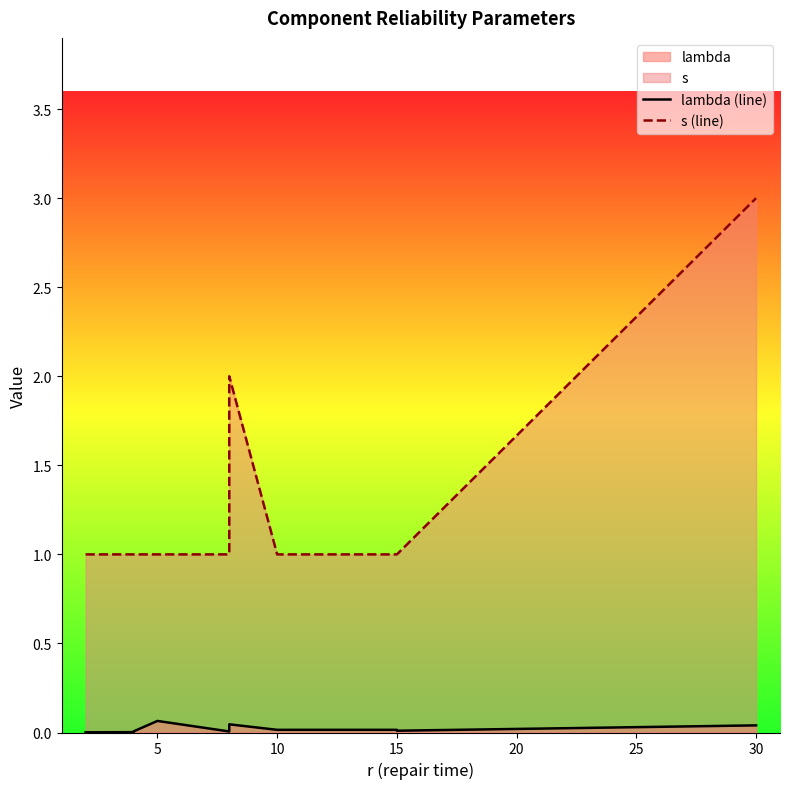

True or false: s (line) and lambda (line) intersect in this chart.

False